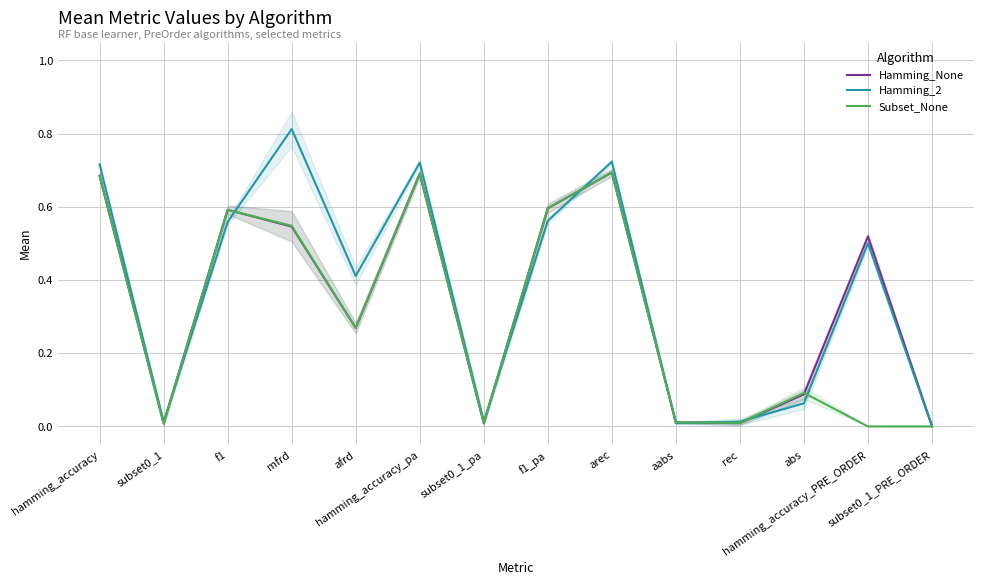

Which series has the widest spread of values?

Hamming_2